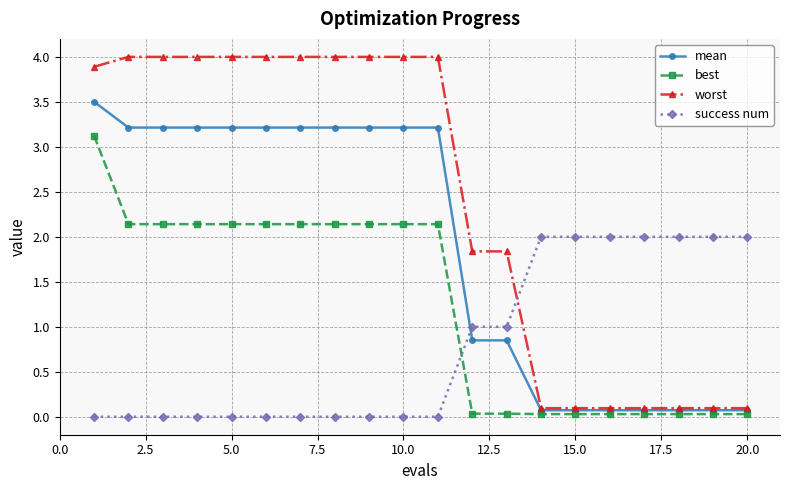

What is the maximum value shown in the chart?

4.0